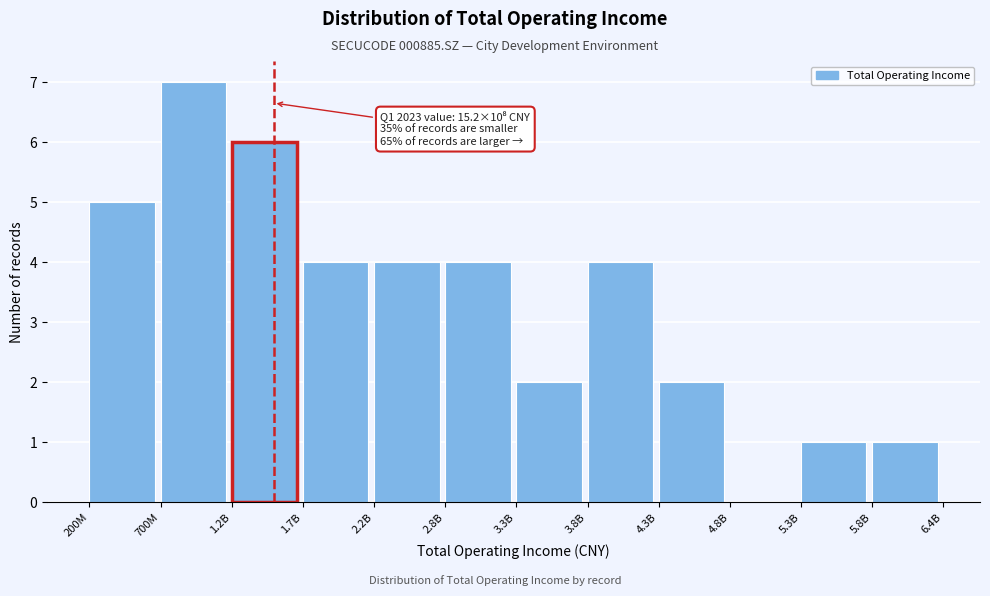

Reading left to right, what are all the values shown in this chart?

200M=5	700M=7	1.2B=6	1.7B=4	2.2B=4	2.8B=4	3.3B=2	3.8B=4	4.3B=2	4.8B=0	5.3B=1	5.8B=1